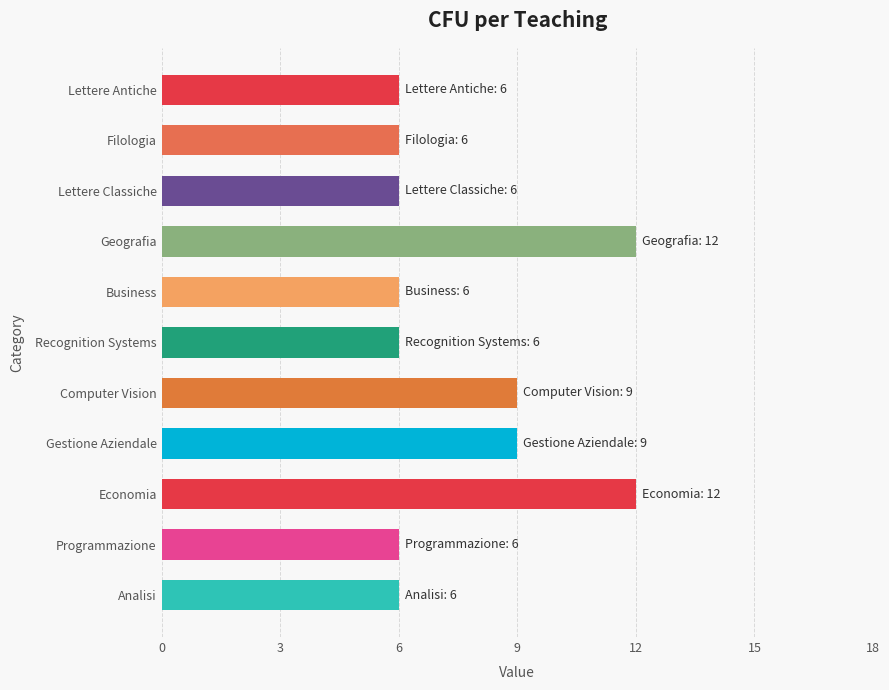

Reading bottom to top, list all the values displayed in this chart.

6	6	12	9	9	6	6	12	6	6	6